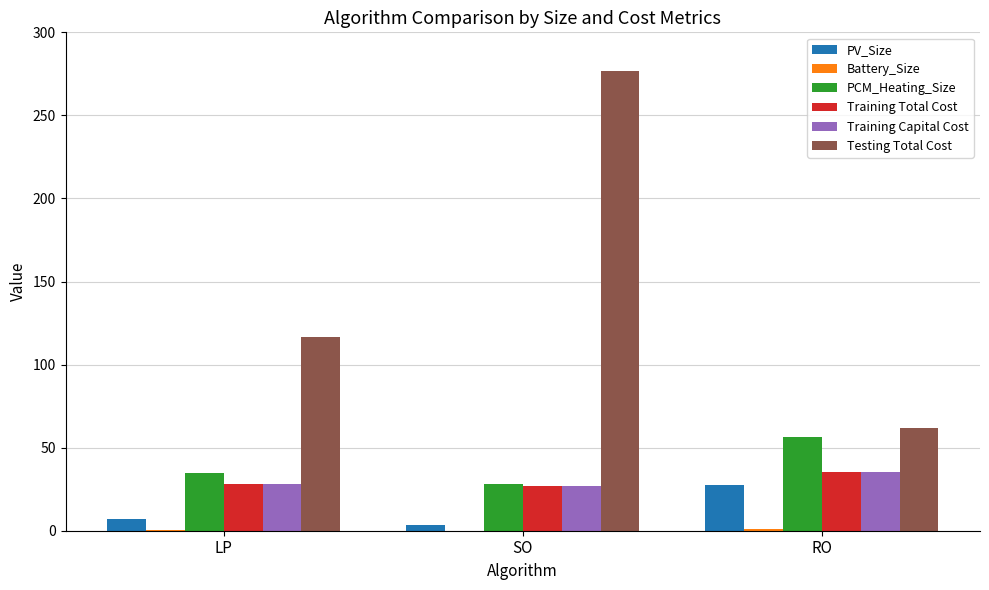

How many groups of bars are there?

3